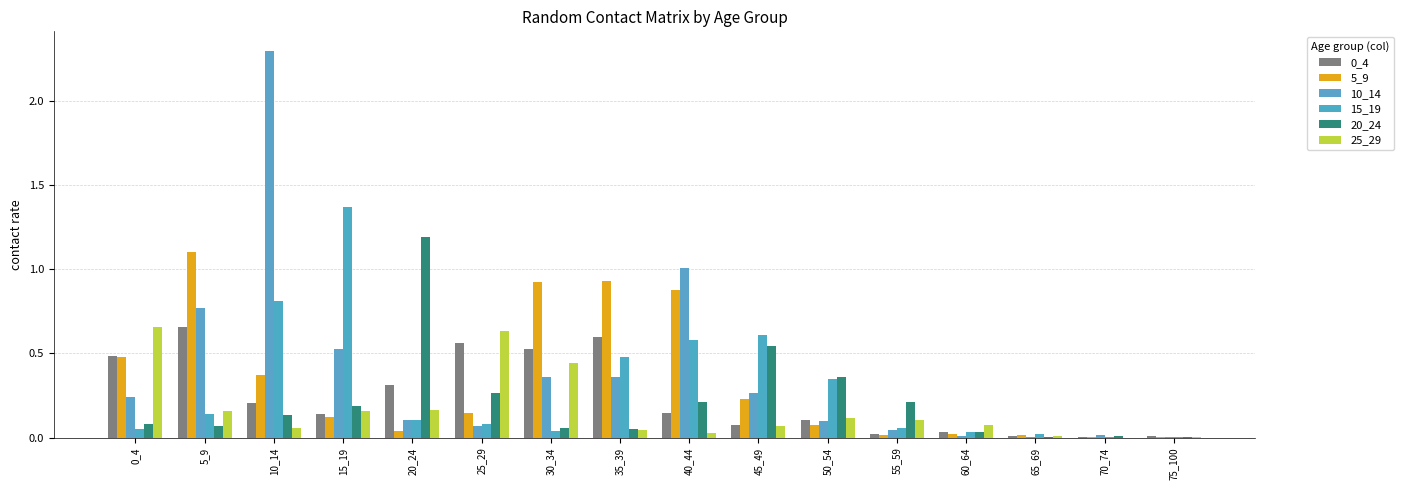

The value of 15_19 at 20_24 is 0.1. True or false?

True